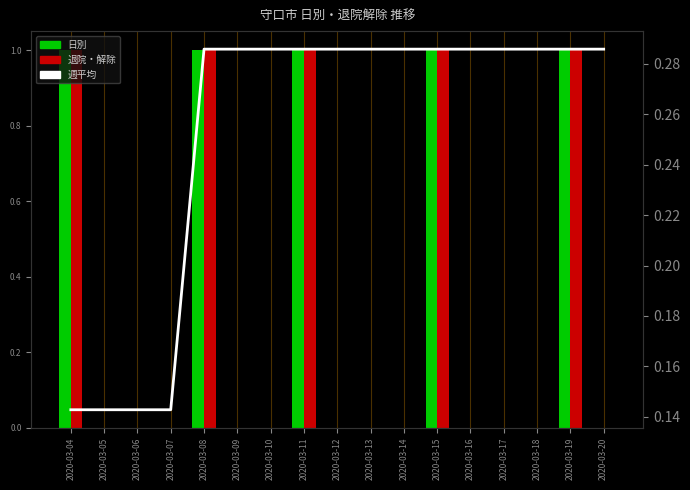

List the labels in order of 日別 value, smallest first.

2020-03-05, 2020-03-06, 2020-03-07, 2020-03-09, 2020-03-10, 2020-03-12, 2020-03-13, 2020-03-14, 2020-03-16, 2020-03-17, 2020-03-18, 2020-03-20, 2020-03-04, 2020-03-08, 2020-03-11, 2020-03-15, 2020-03-19